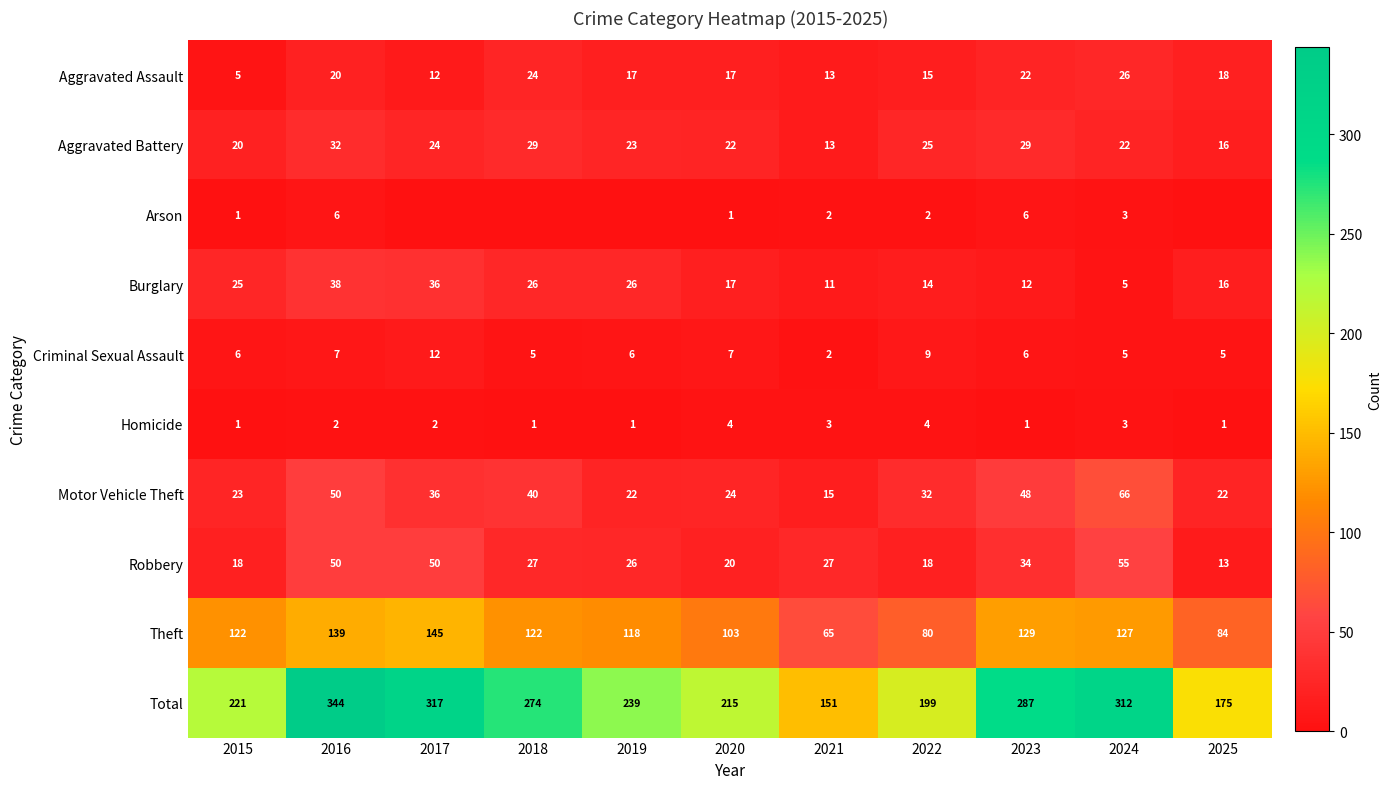

At which label is Aggravated Assault closest to 15?

2022